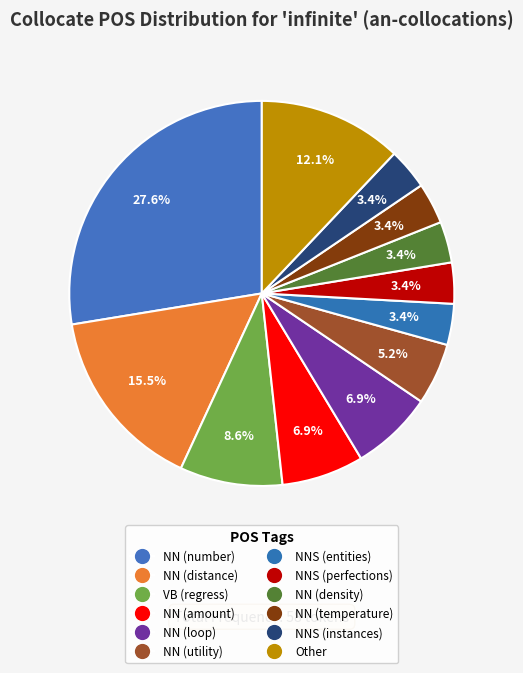

To the nearest percent, what percentage of the pie is NN (density)?

3%